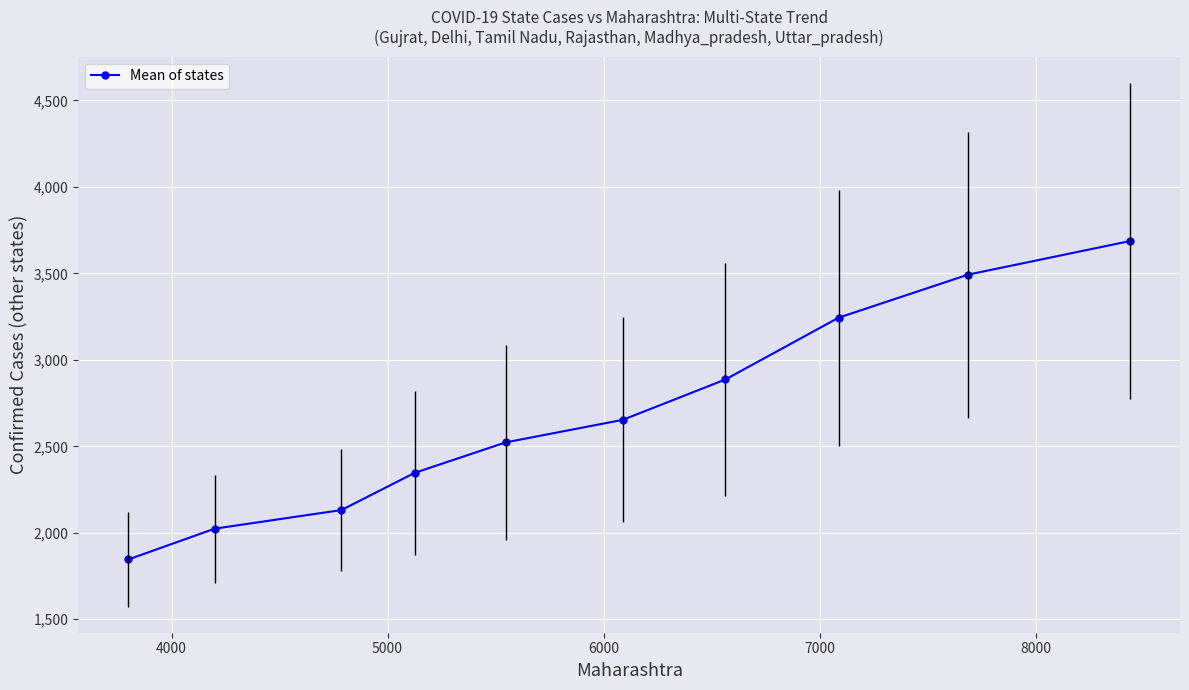

What is the value of the 2nd point from the left?

2023.8